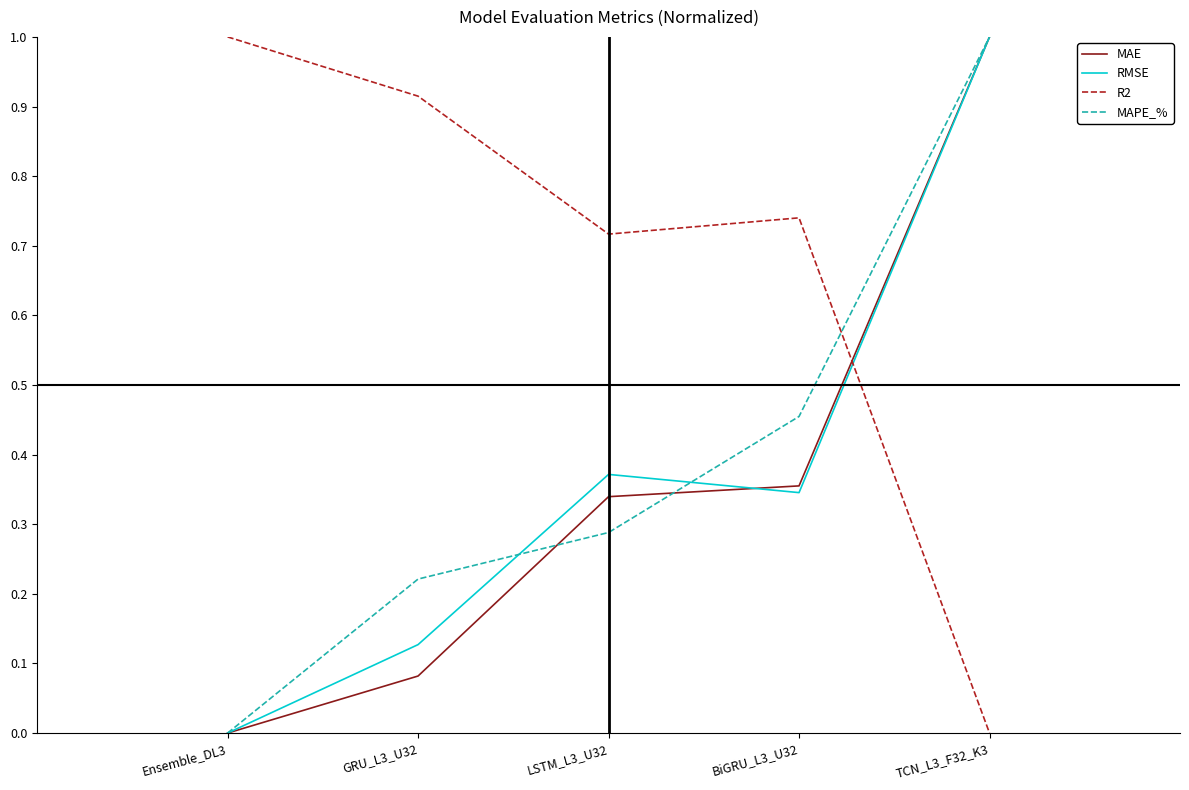

Is it true that R2 equals 0.3 at Ensemble_DL3?

False